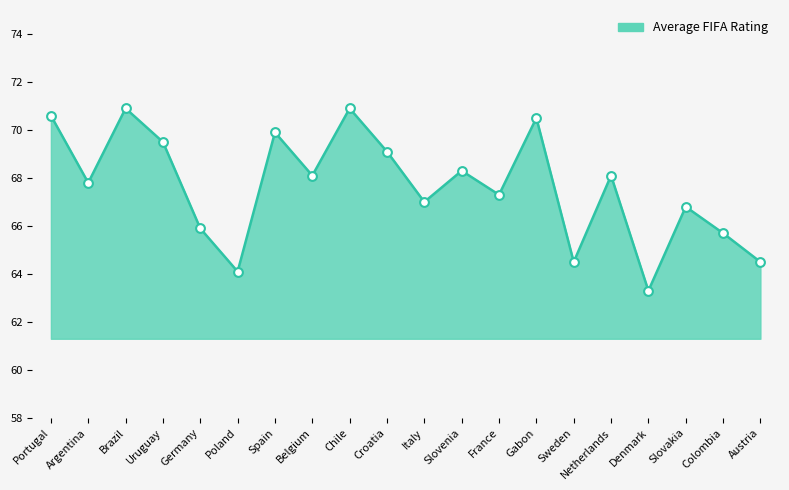

What is the ratio of the value at Spain to the value at Gabon?

1.0